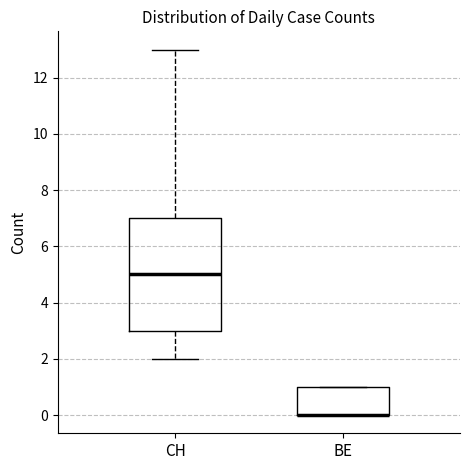

Where is the upper edge of the box for BE on the y-axis? The values are not printed on the chart, so give them approximately, as read against the axis.

1